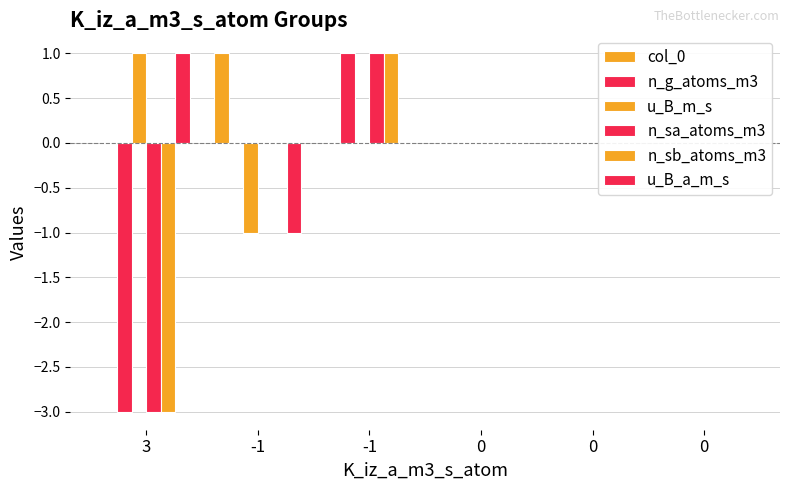

Which series has the largest range (max minus min)?

n_g_atoms_m3